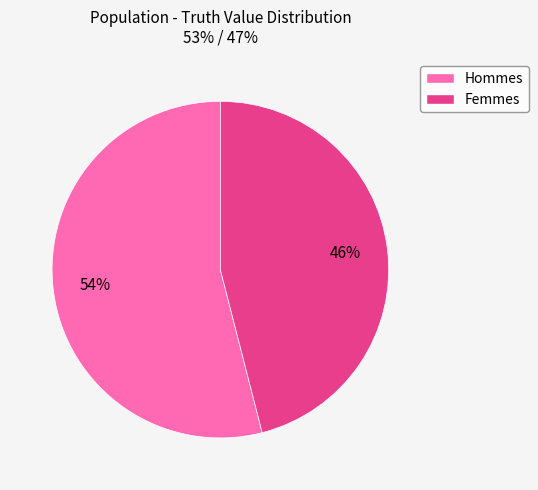

Is there a majority slice in this chart?

Yes